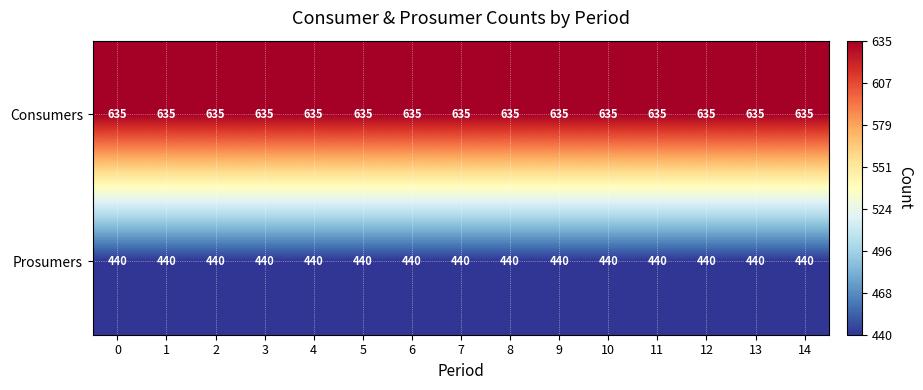

The Consumers series shows 635 at 2. True or false?

True